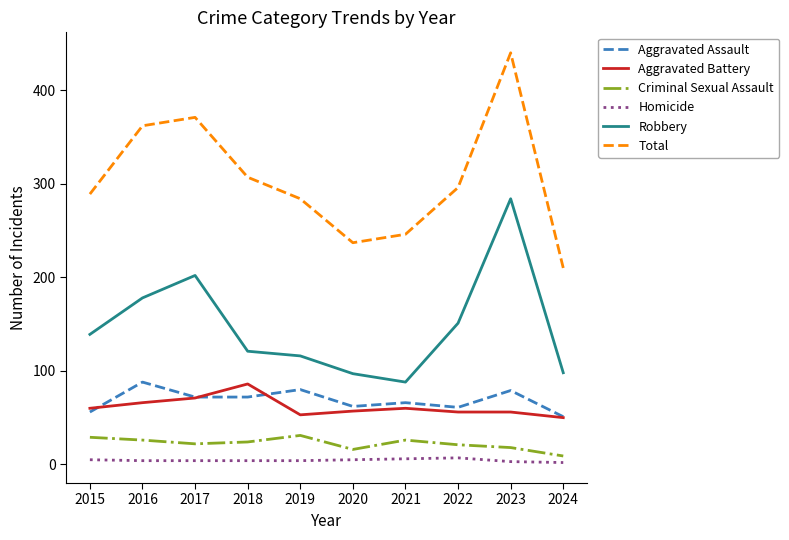

The value of Aggravated Battery at 2022 is 56. True or false?

True